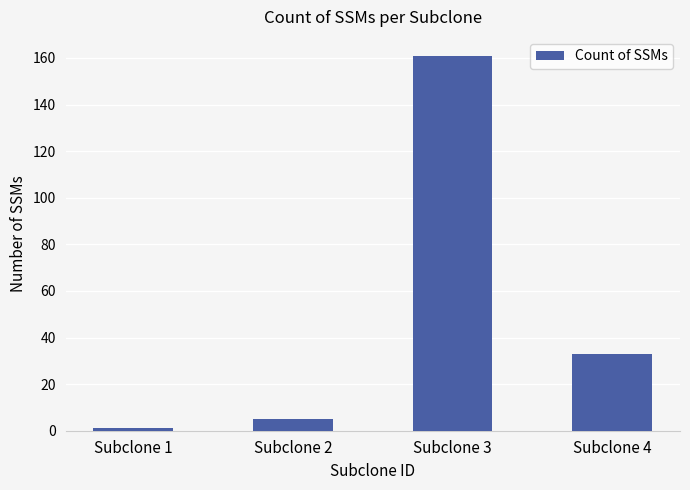

What is the change in value from Subclone 3 to Subclone 4?

-128